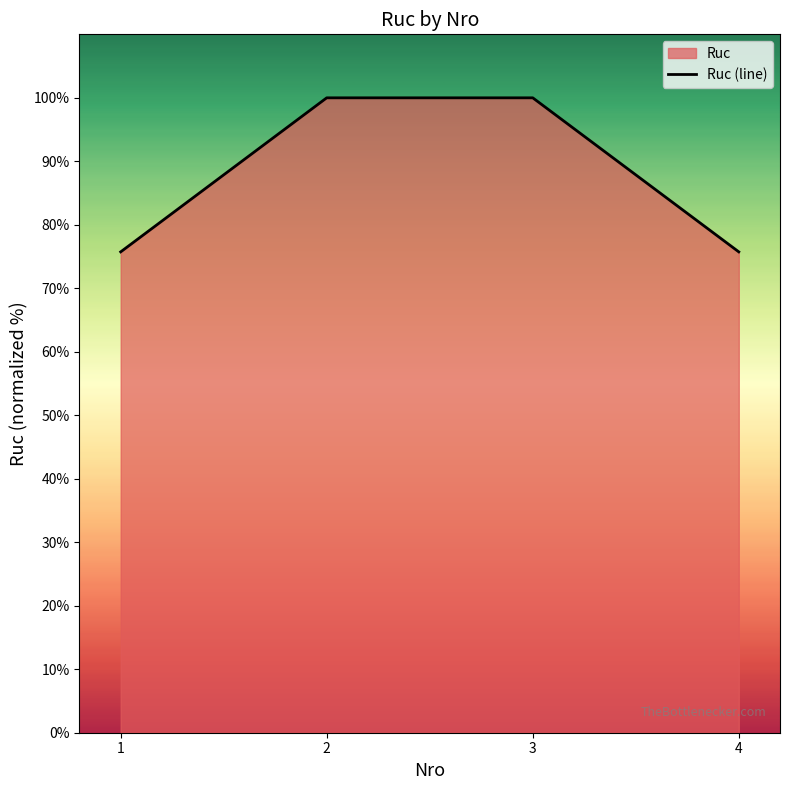

What is the difference between the maximum and minimum values?

24.3